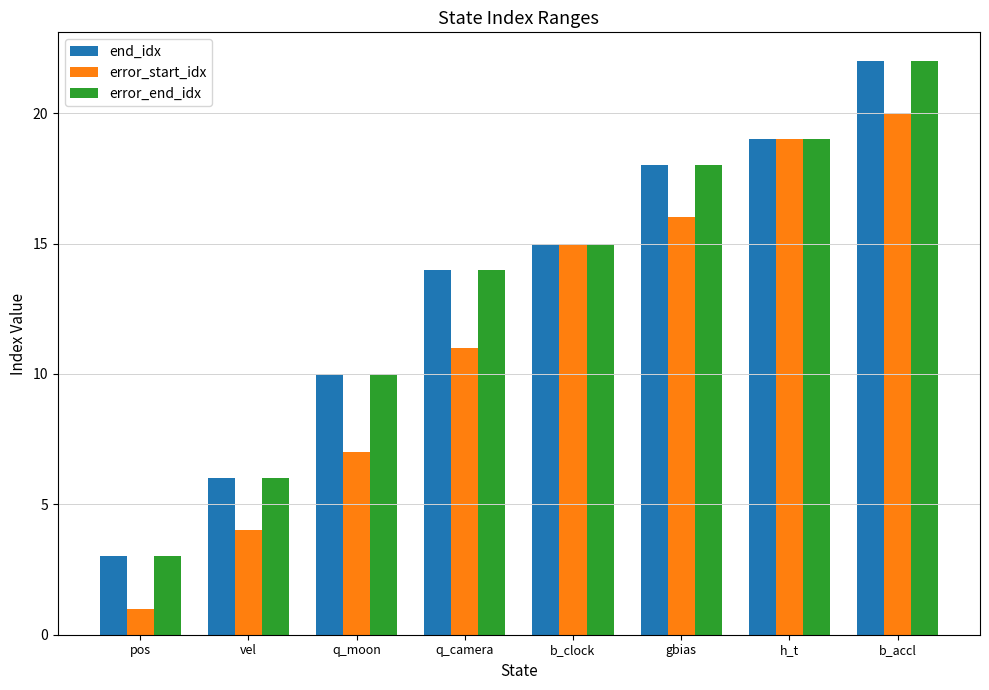

Between q_moon and h_t, which series saw the biggest shift?

error_start_idx